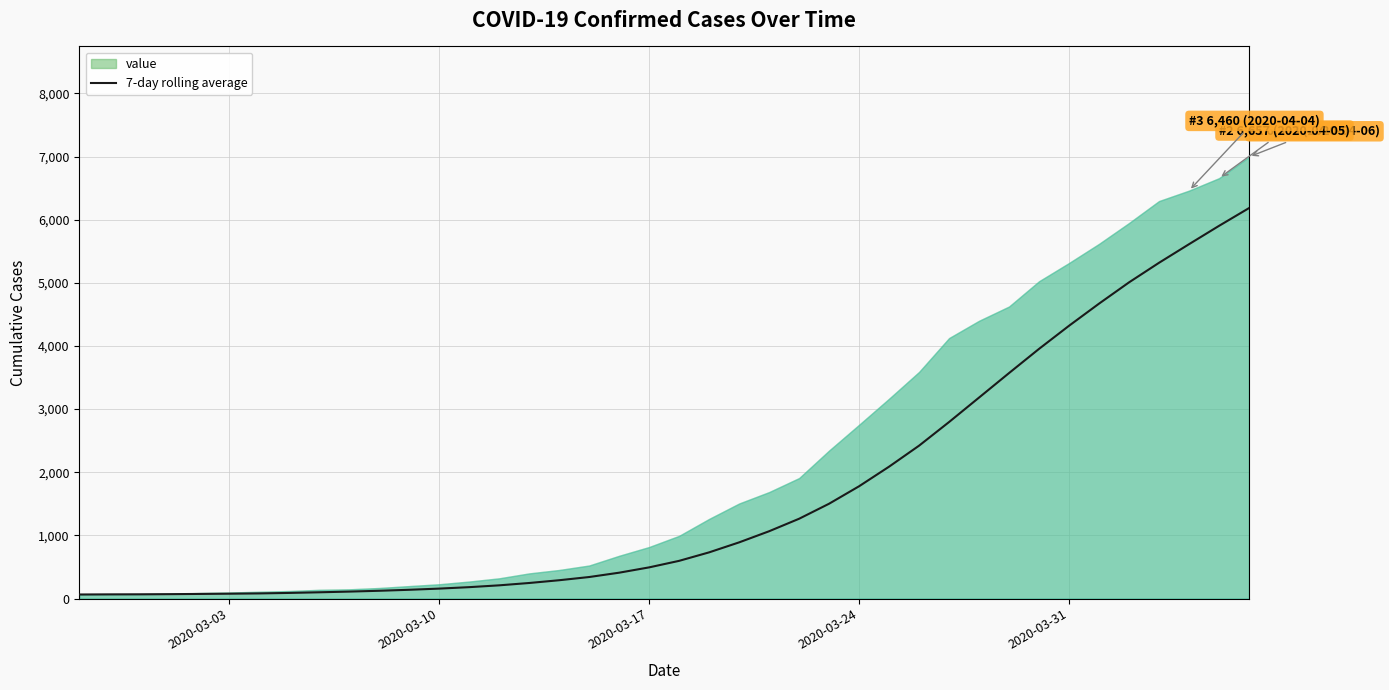

What is the highest value of the 7-day rolling average series?

6183.6